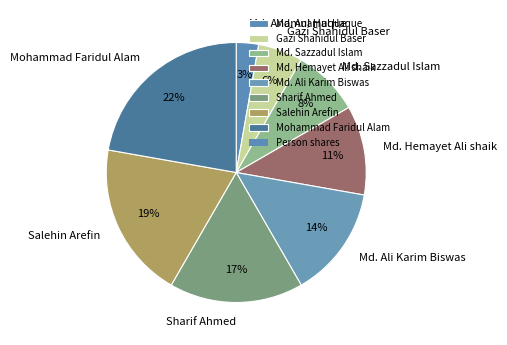

Rank the categories by value from highest to lowest.

Mohammad Faridul Alam, Salehin Arefin, Sharif Ahmed, Md. Ali Karim Biswas, Md. Hemayet Ali shaik, Md. Sazzadul Islam, Gazi Shahidul Baser, Md. Anamul Haque